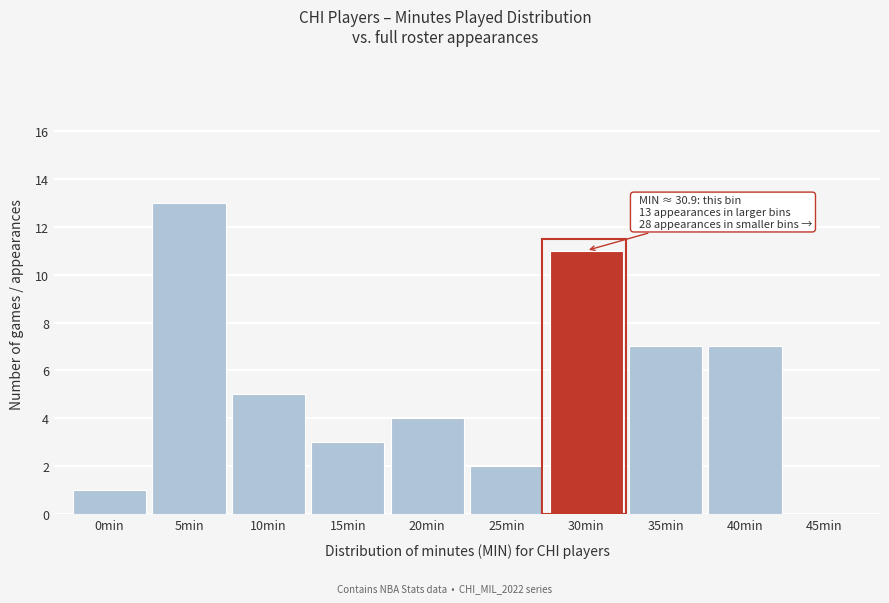

Reading left to right, what are all the values shown in this chart?

0min=1	5min=13	10min=5	15min=3	20min=4	25min=2	30min=11	35min=7	40min=7	45min=0